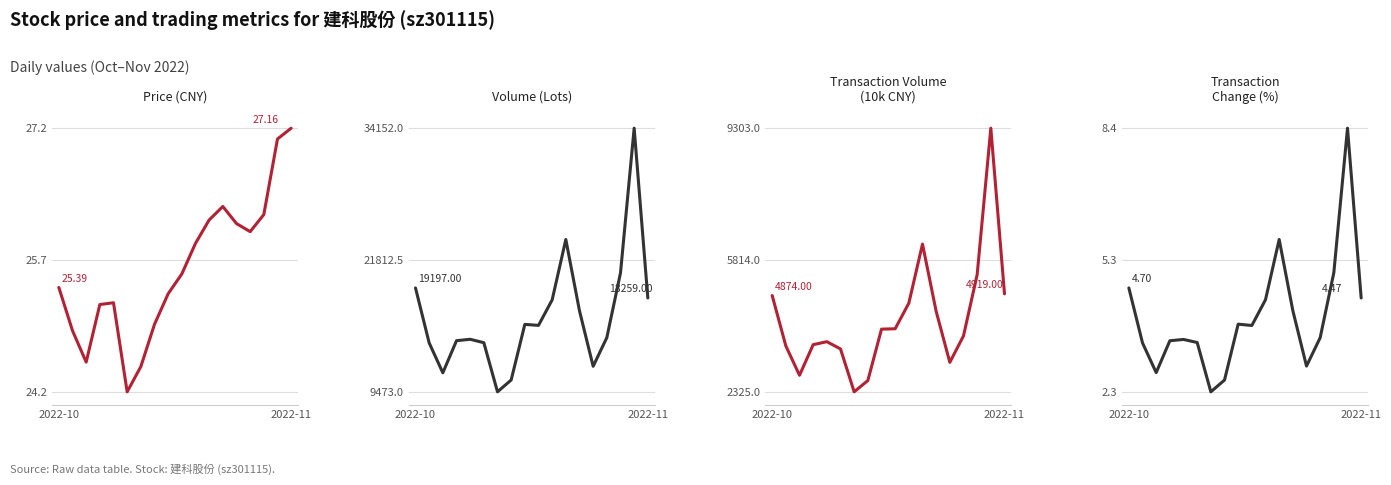

Which series has the largest range (max minus min)?

volume